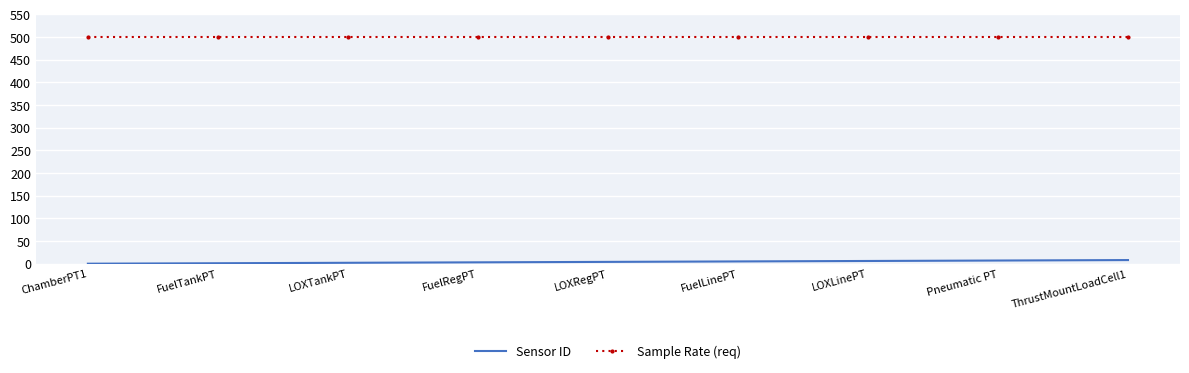

Rank the series at LOXLinePT from highest to lowest value.

Sample Rate (req), Sensor ID